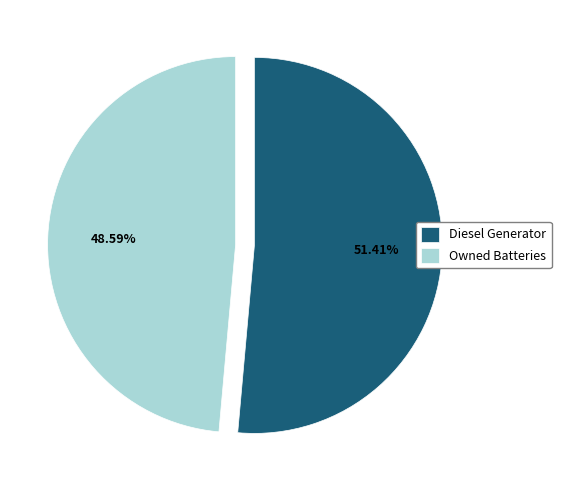

Rank the categories by value from lowest to highest.

Owned Batteries, Diesel Generator